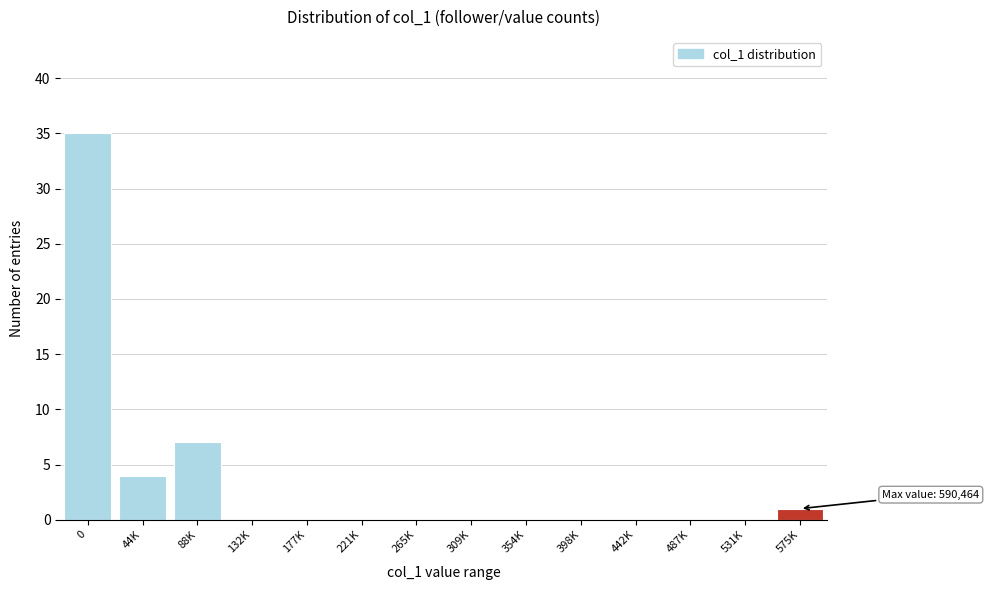

Reading left to right, list all the values displayed in this chart.

0=35	44K=4	88K=7	132K=0	177K=0	221K=0	265K=0	309K=0	354K=0	398K=0	442K=0	487K=0	531K=0	575K=1